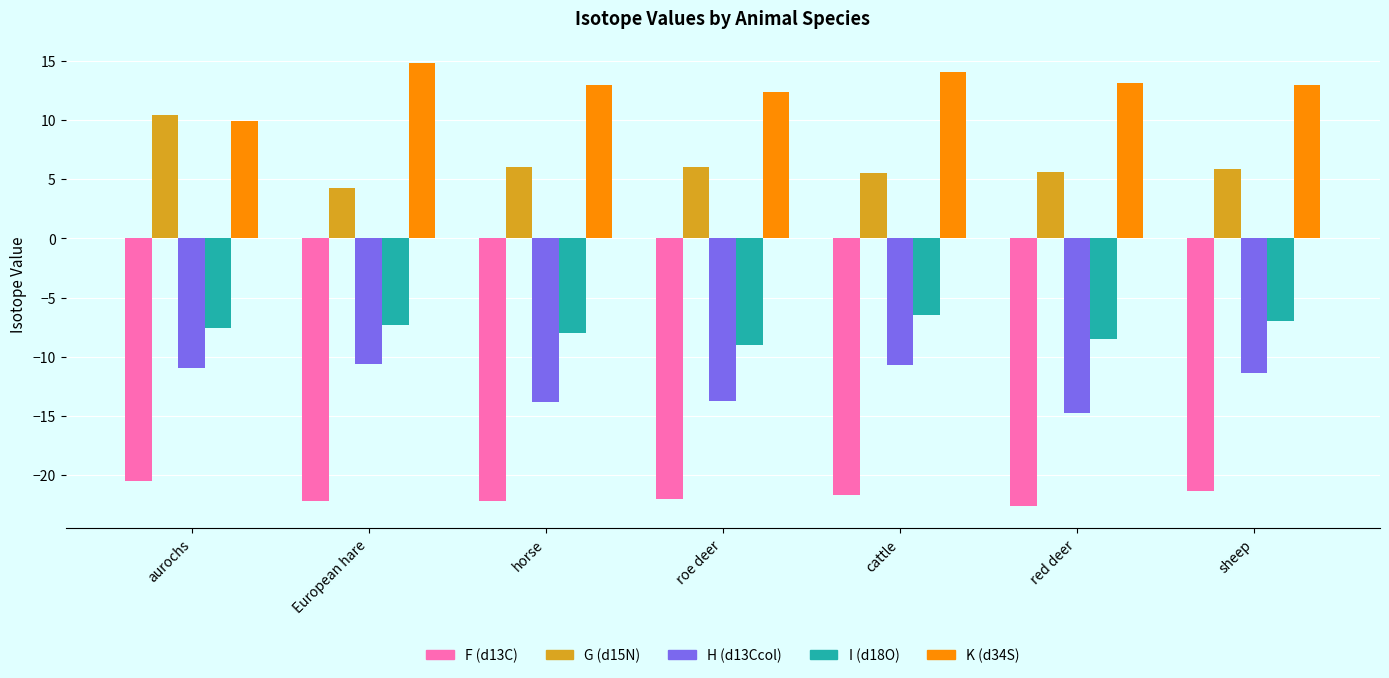

What position from the right is cattle?

3